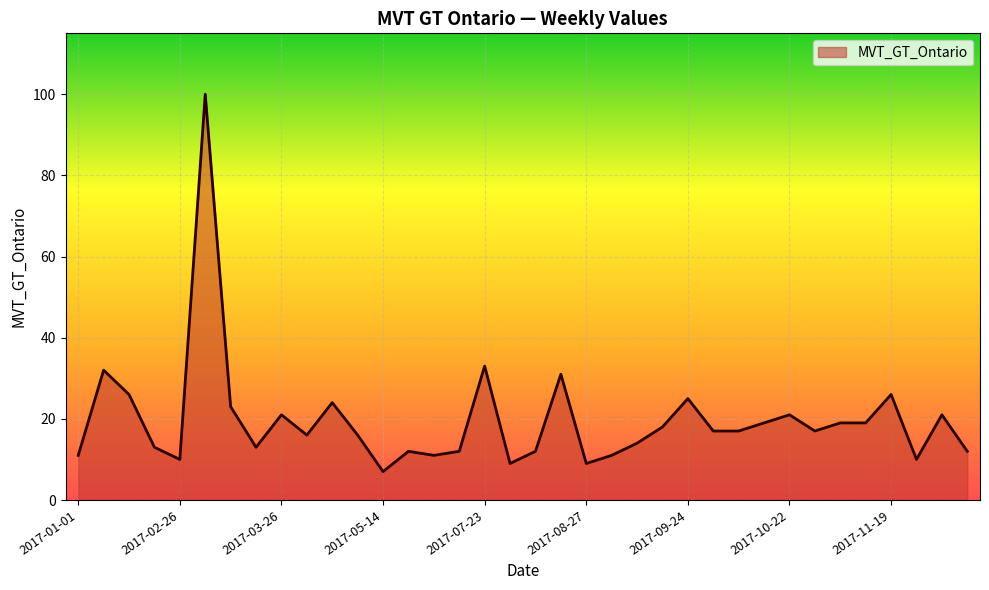

Count the number of data series in this chart.

1